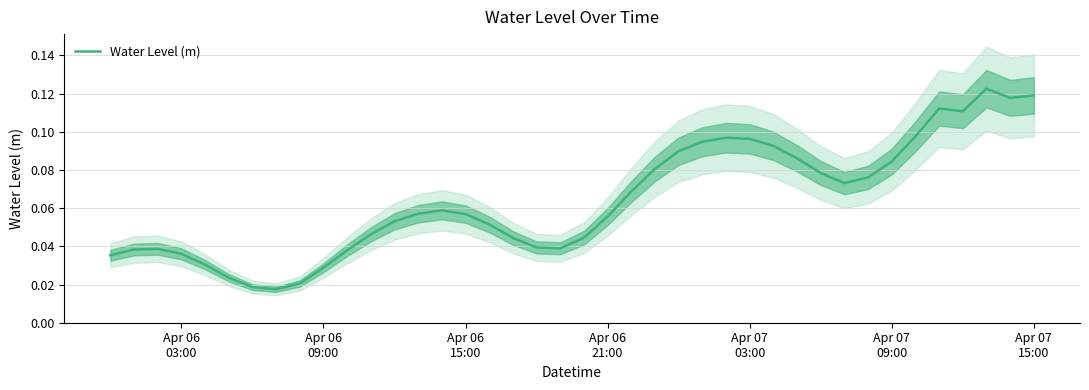

The value at Apr 06 15:00 is 0.1. True or false?

True